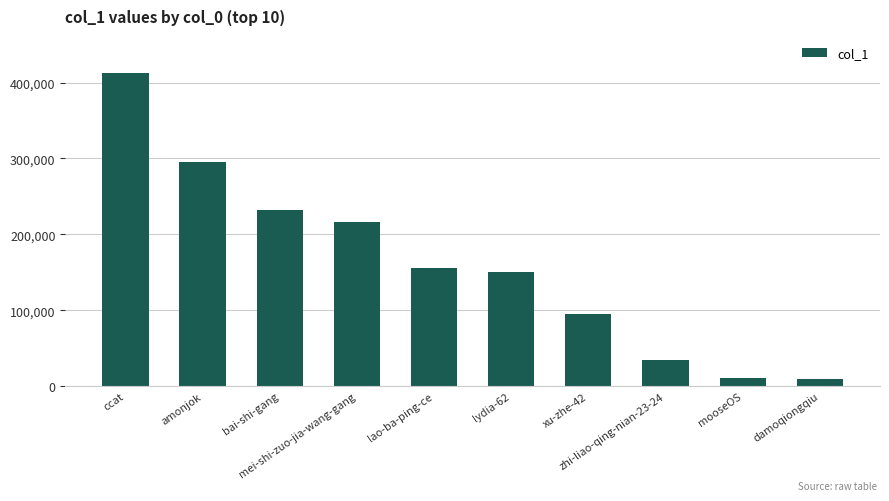

What is the label of the 8th bar from the left?

zhi-liao-qing-nian-23-24